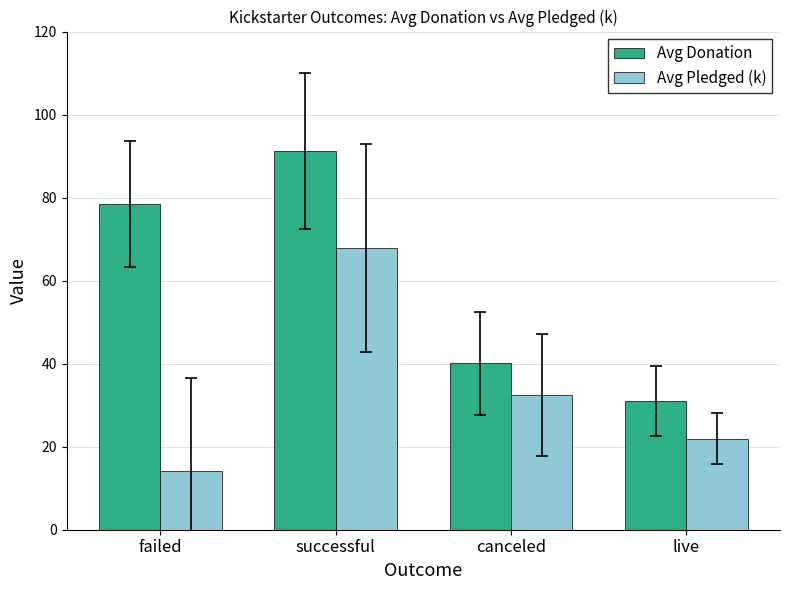

What value does the Avg Donation series have at live?

31.0